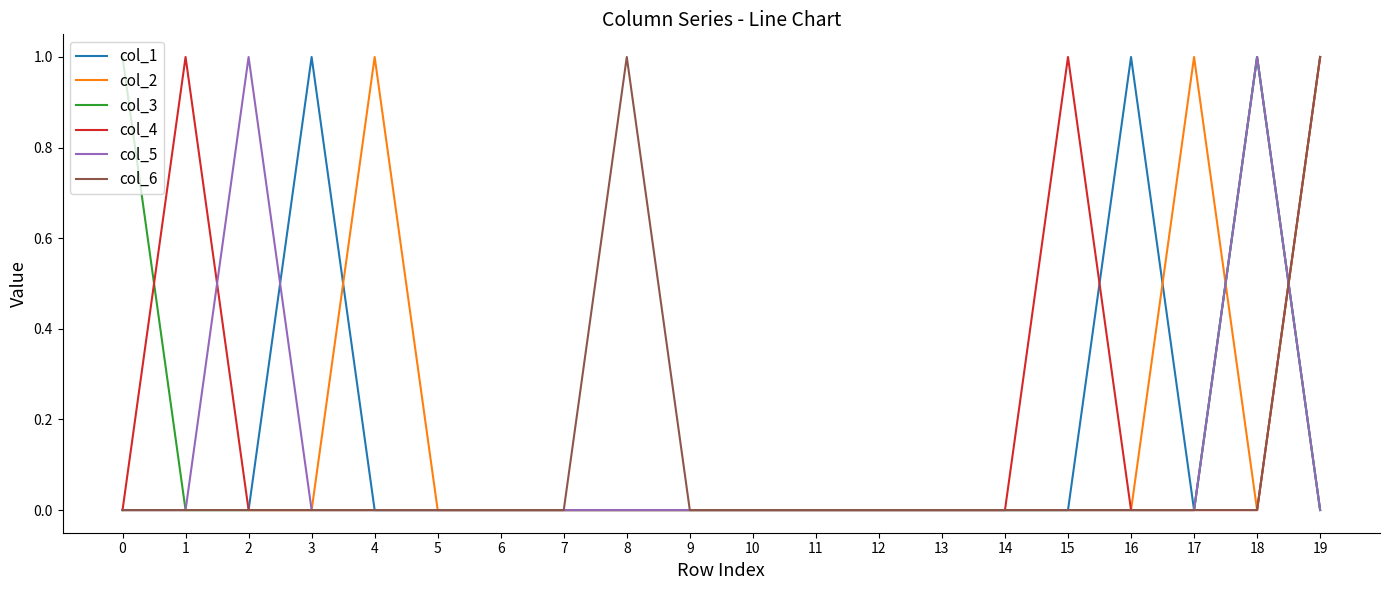

What is the spread (max minus min) of values at 3?

1